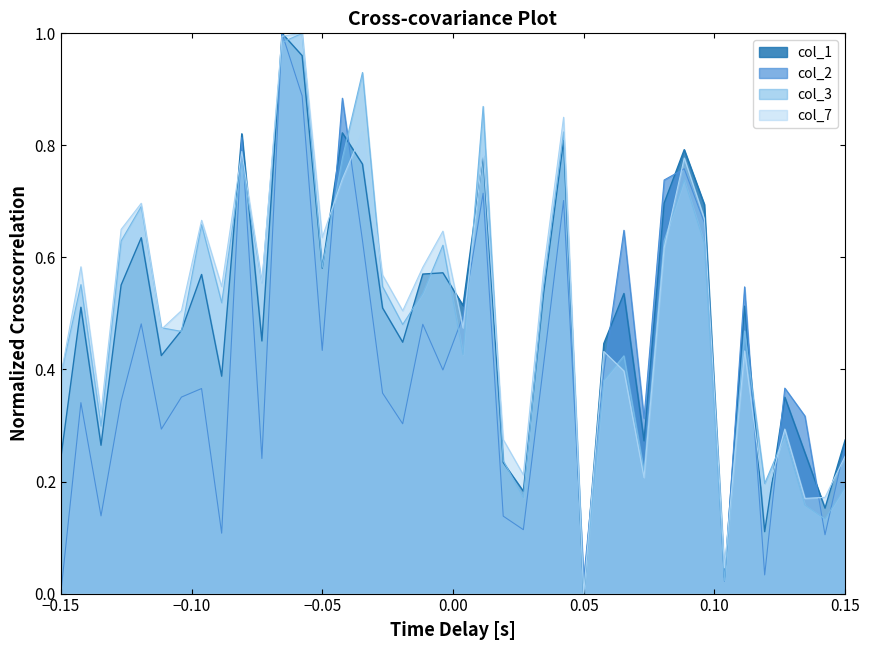

The value of col_1 at 1 is 0.7. True or false?

True